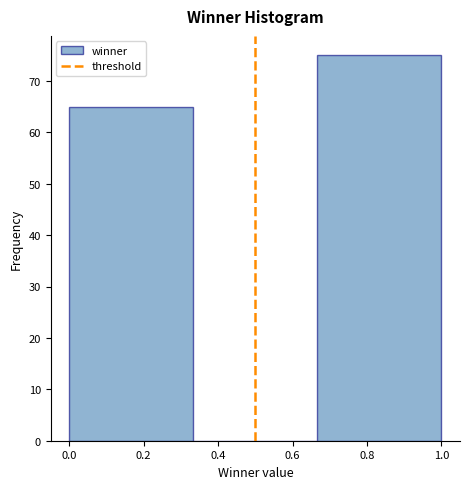

Reading left to right, list every bar in this chart as the range it spans on the x-axis followed by its height. Neither the bar edges nor the heights are printed on the chart, so give them approximately, as read against the axes.

0.00 to 0.34: 65
0.34 to 0.66: 0
0.66 to 1.00: 75